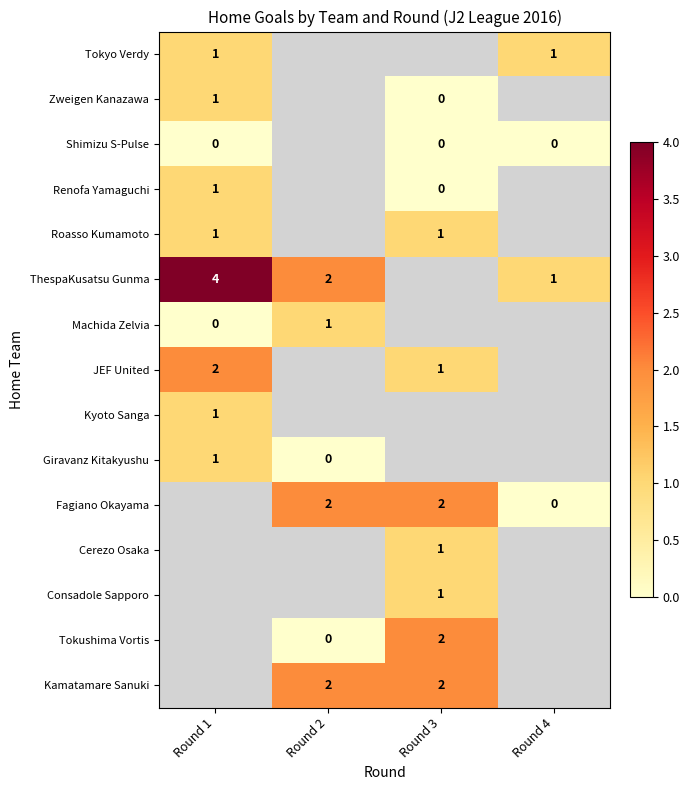

Is it true that Giravanz Kitakyushu equals 1 at Round 1?

True